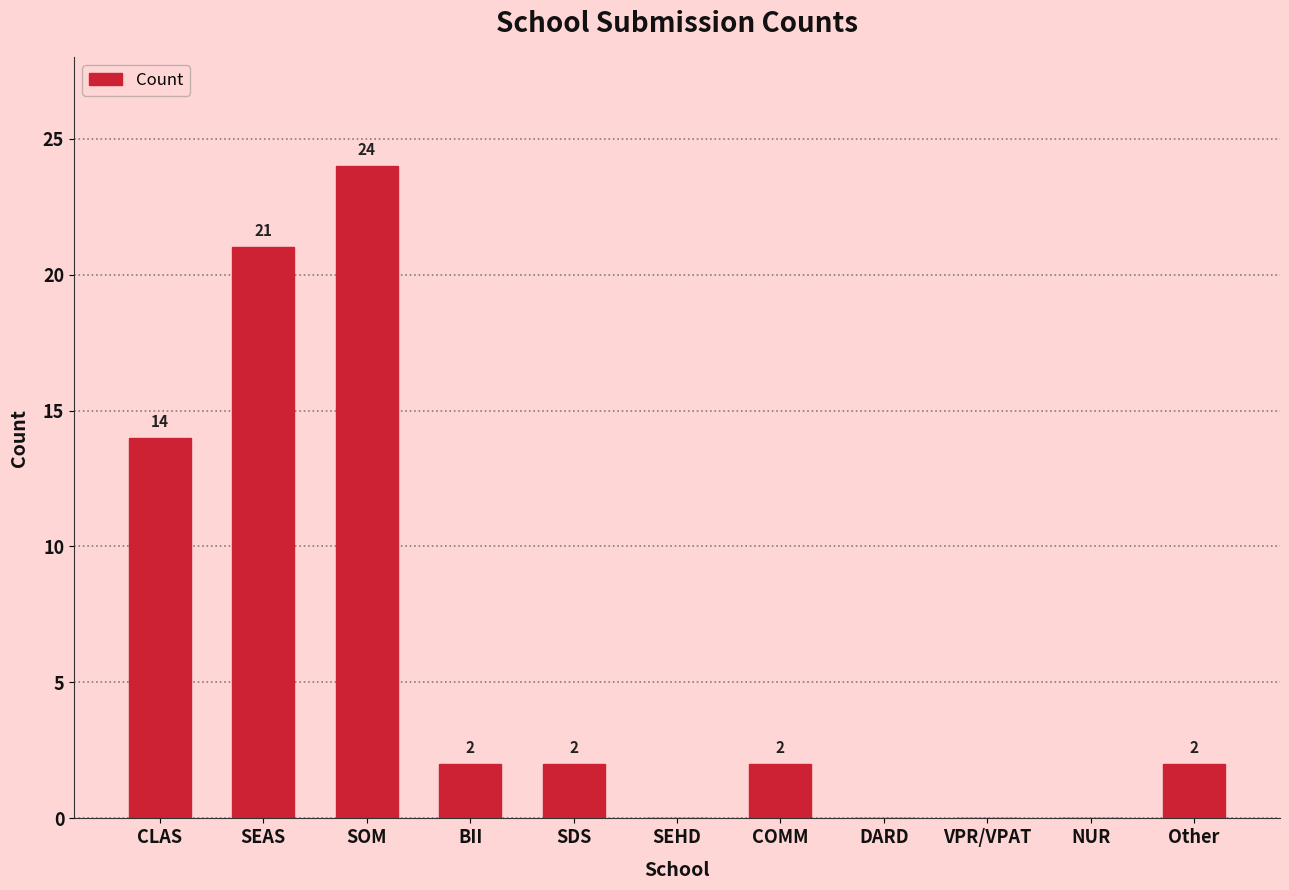

True or false: the data shows 0 at SEHD.

True